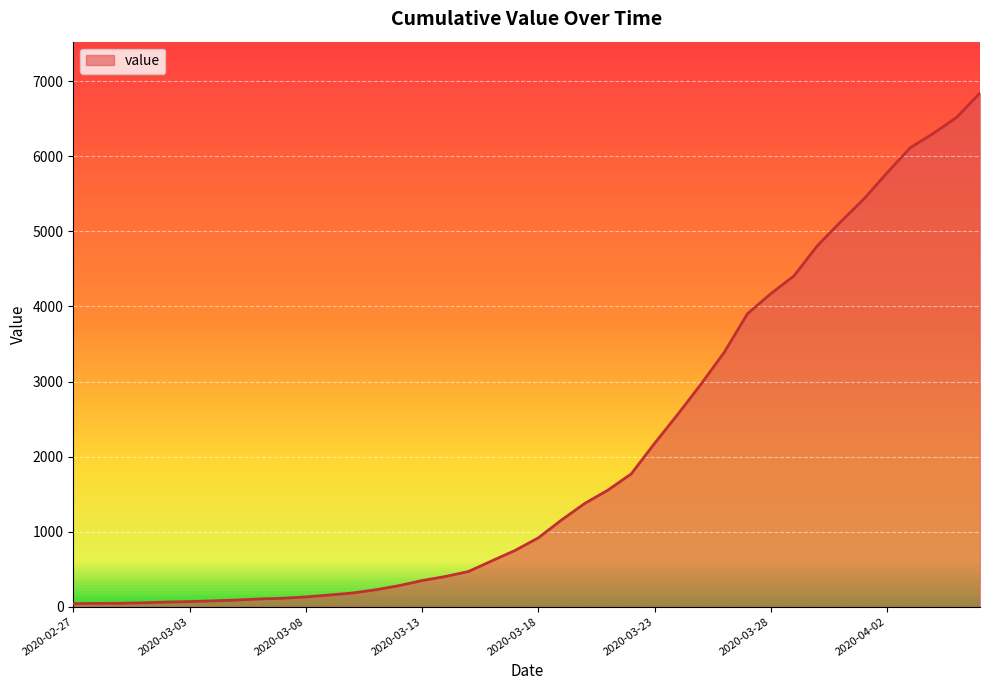

What is the greatest value displayed?

6844